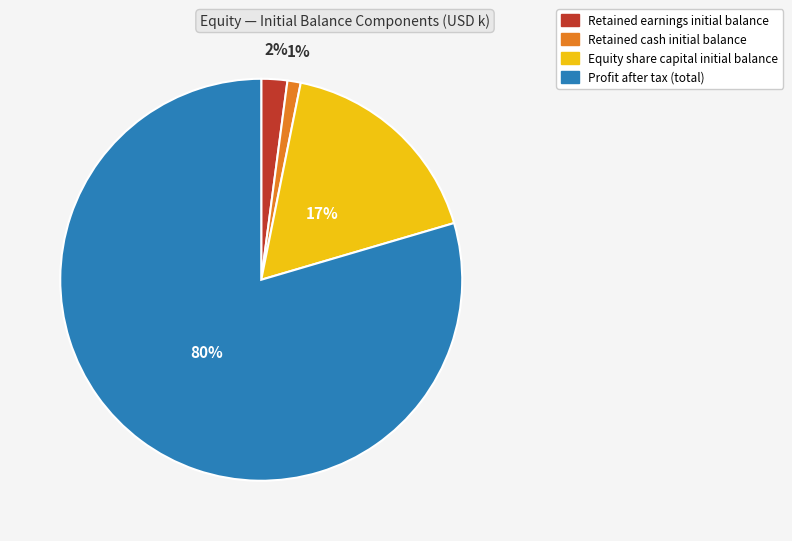

What percentage is the Equity share capital initial balance slice, to the nearest percent?

17%